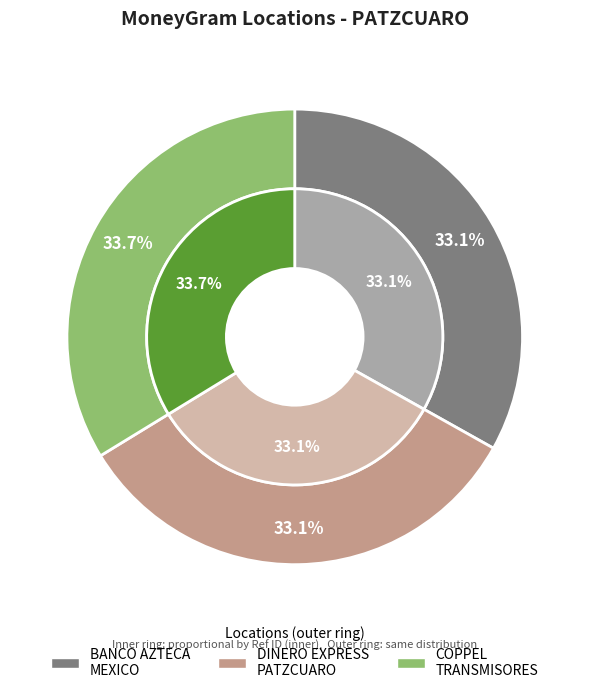

To the nearest percent, what portion does BANCO AZTECA MEXICO - PATZCUARO - PLAZA represent?

33%